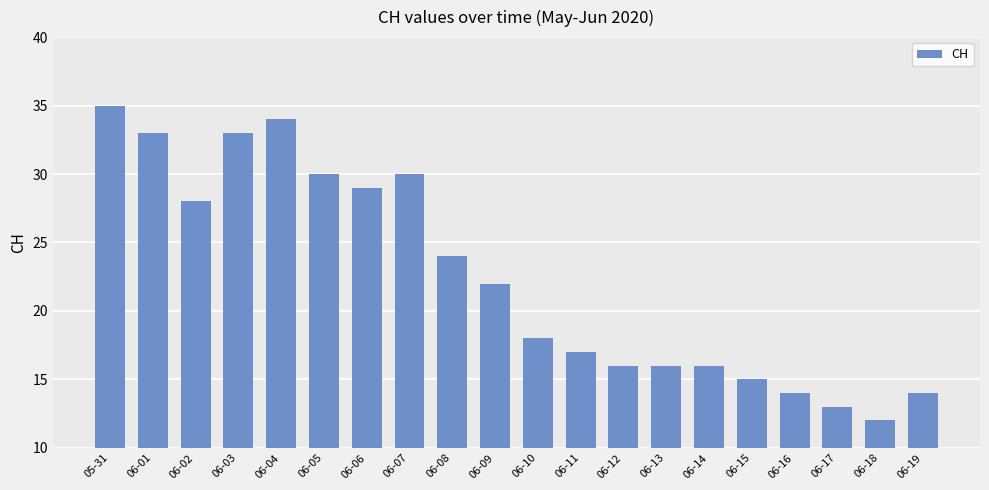

Reading left to right, extract all data points from this chart.

05-31=35	06-01=33	06-02=28	06-03=33	06-04=34	06-05=30	06-06=29	06-07=30	06-08=24	06-09=22	06-10=18	06-11=17	06-12=16	06-13=16	06-14=16	06-15=15	06-16=14	06-17=13	06-18=12	06-19=14